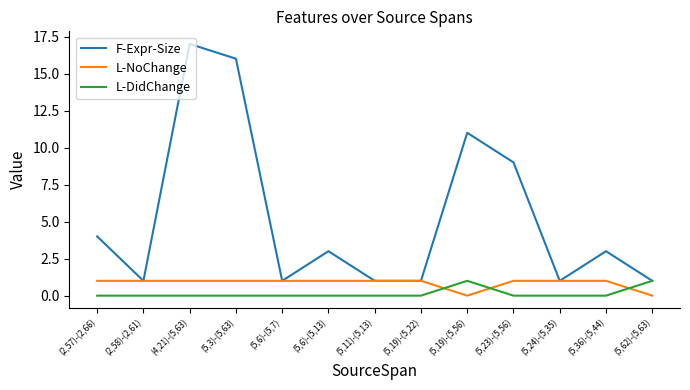

Which category has the highest value in the F-Expr-Size series?

(4,21)-(5,63)